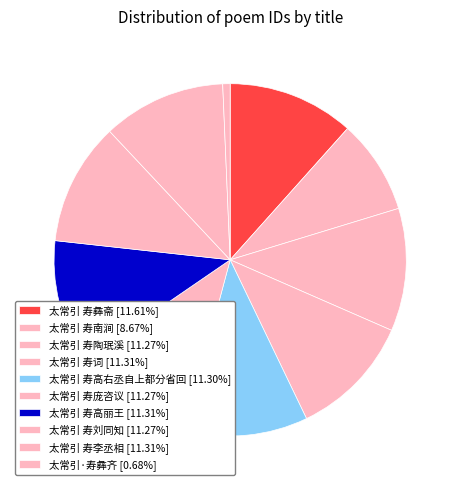

Which slice is the largest?

太常引 寿彝斋